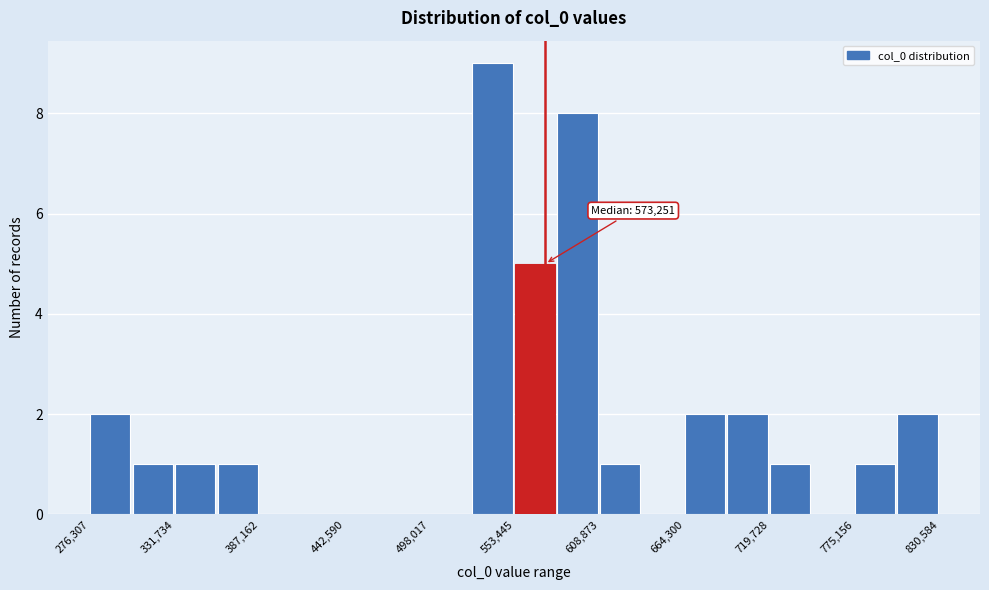

Around what value on the x-axis is the tallest bar? Give the approximate position of its centre, as read against the axis.

540000